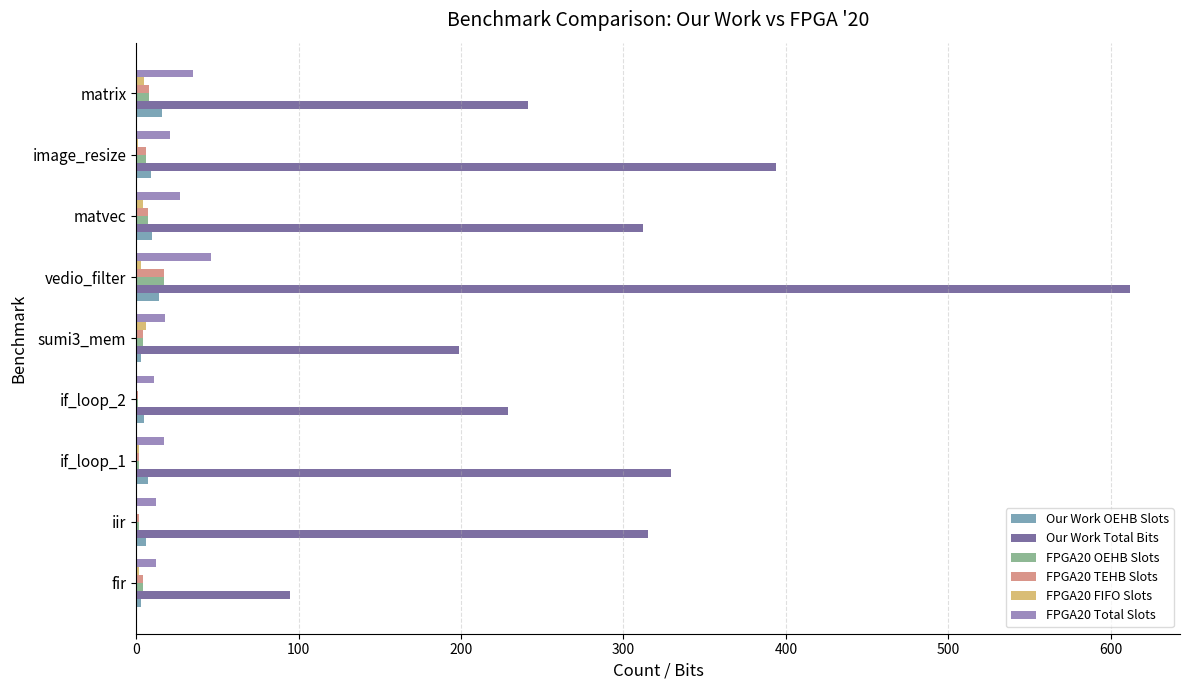

Where is Our Work Total Bits nearest to the value 353?

if_loop_1